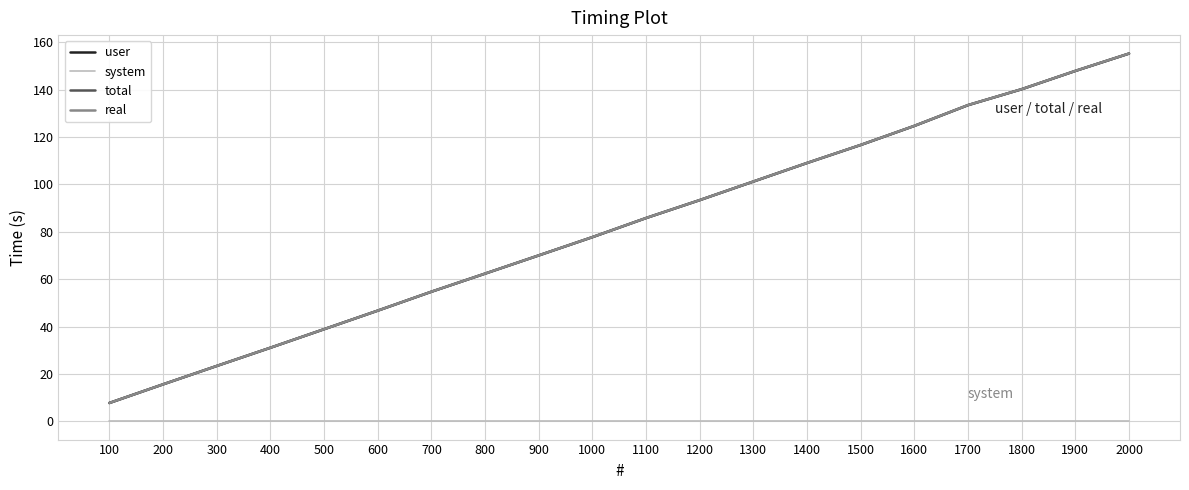

Is the value of total at 1300 greater than the value of real at 2000?

No